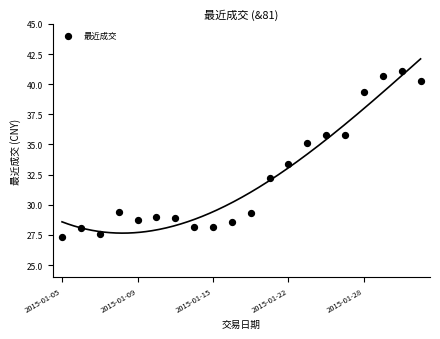

What Y value in the scatter plot is closest to 34?

33.4